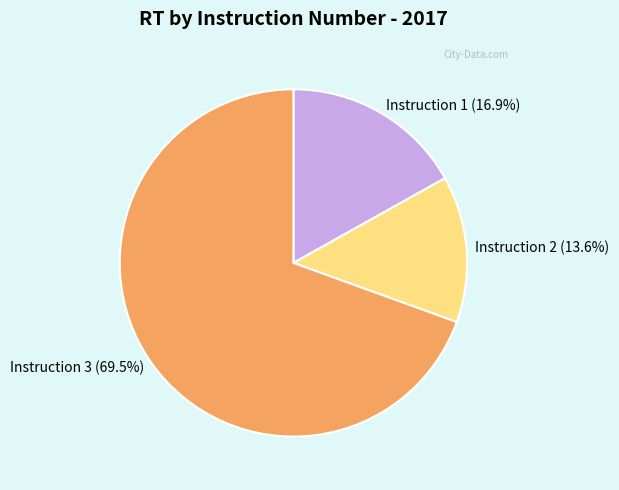

What is the total percentage of Instruction 2 (13.6%) and Instruction 3 (69.5%)?

83.1%